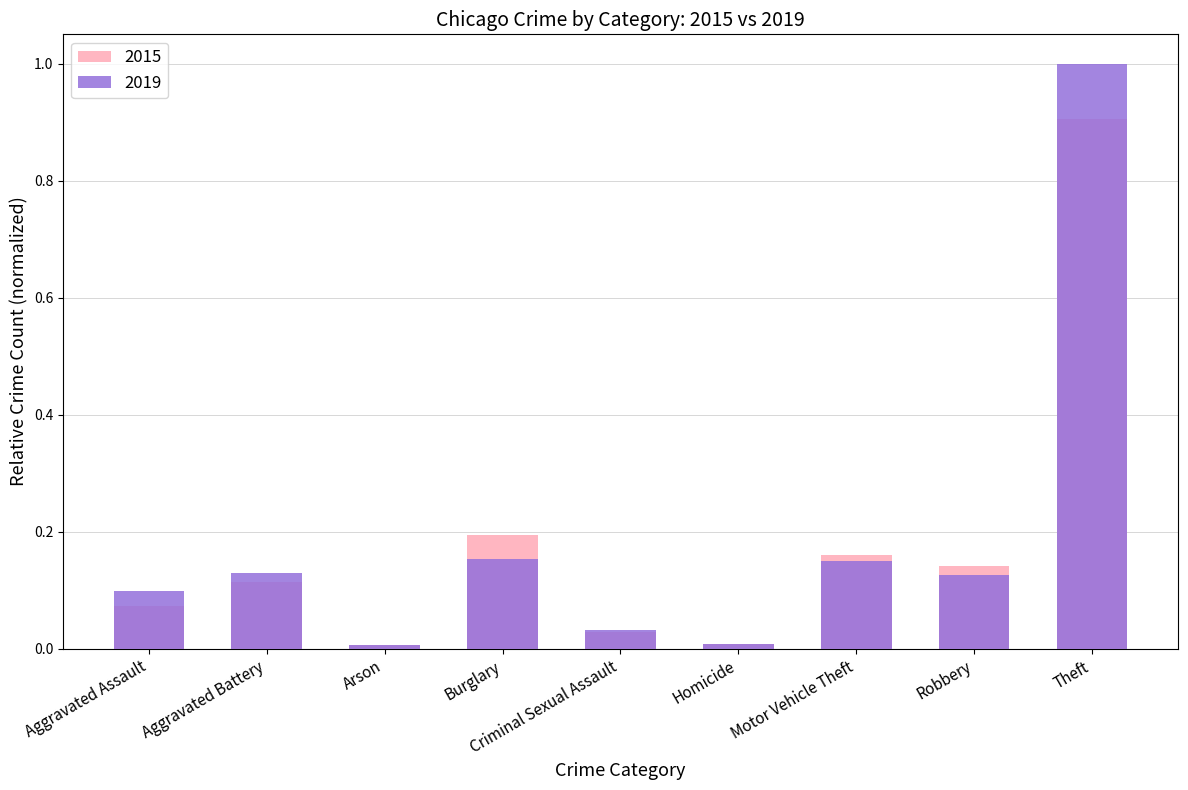

What are all the series names shown in the legend?

2015, 2019